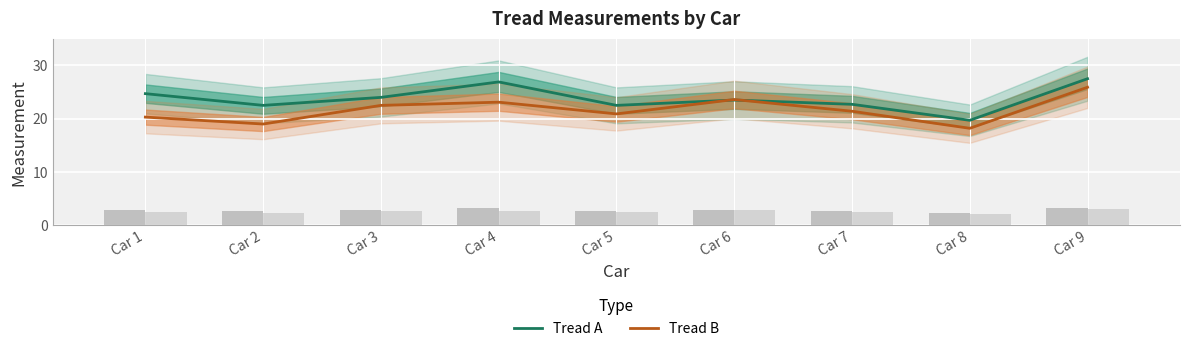

What is the average value of the Tread A series?

23.8